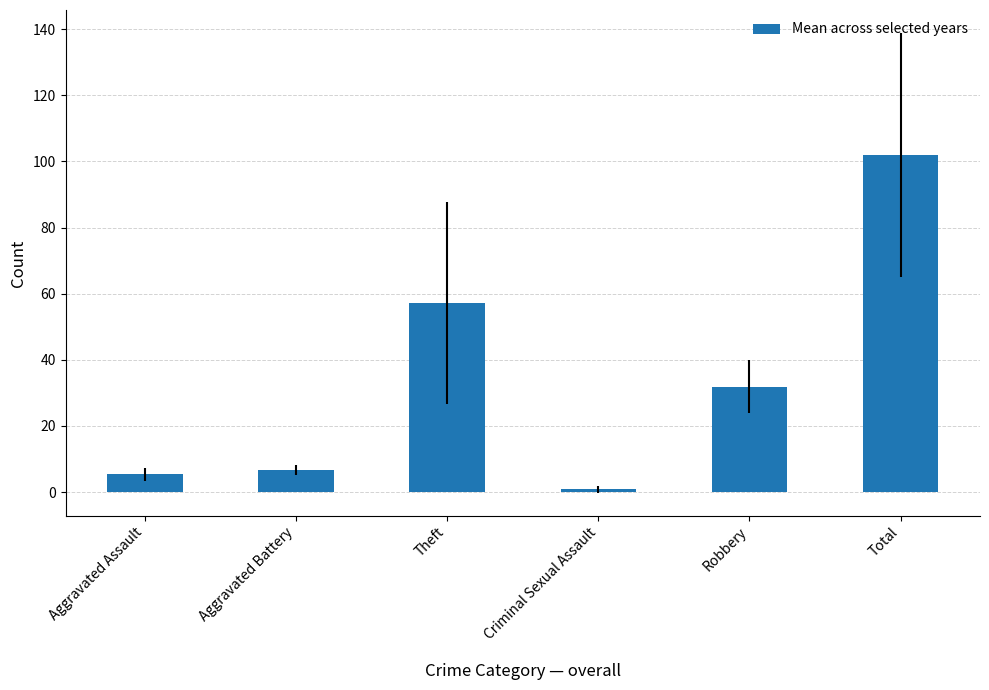

Which label corresponds to the smallest value in the chart?

Criminal Sexual Assault